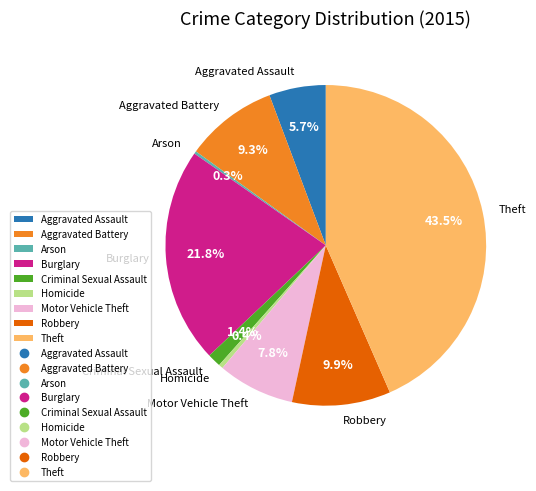

Approximately how many times larger is the value at Burglary compared to Aggravated Assault?

3.8